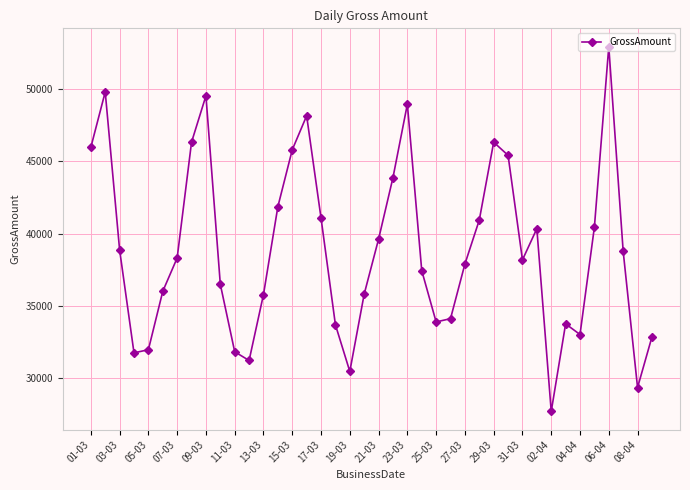

What is the value of the 18th point from the left?

33697.0